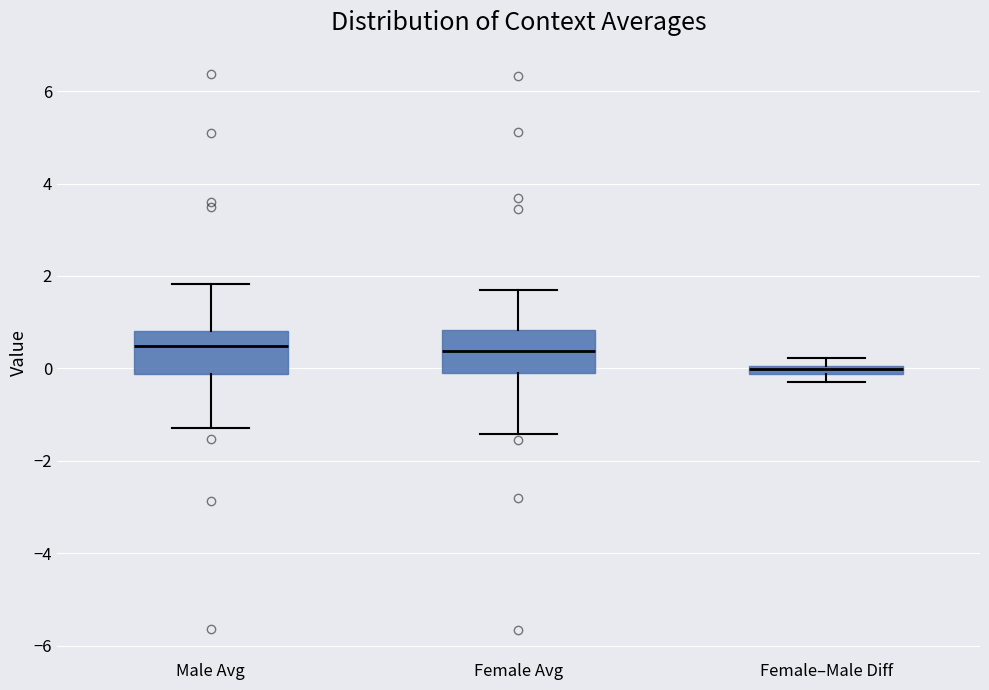

Where does the median line of the box for Female Avg sit on the y-axis? The values are not printed on the chart, so give them approximately, as read against the axis.

0.4